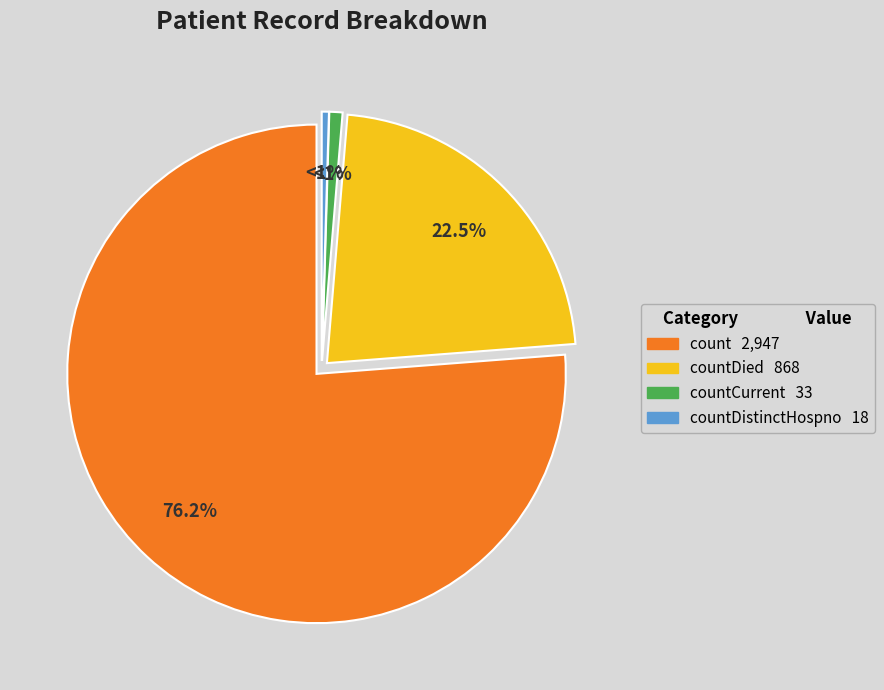

Does any single category account for the majority?

Yes